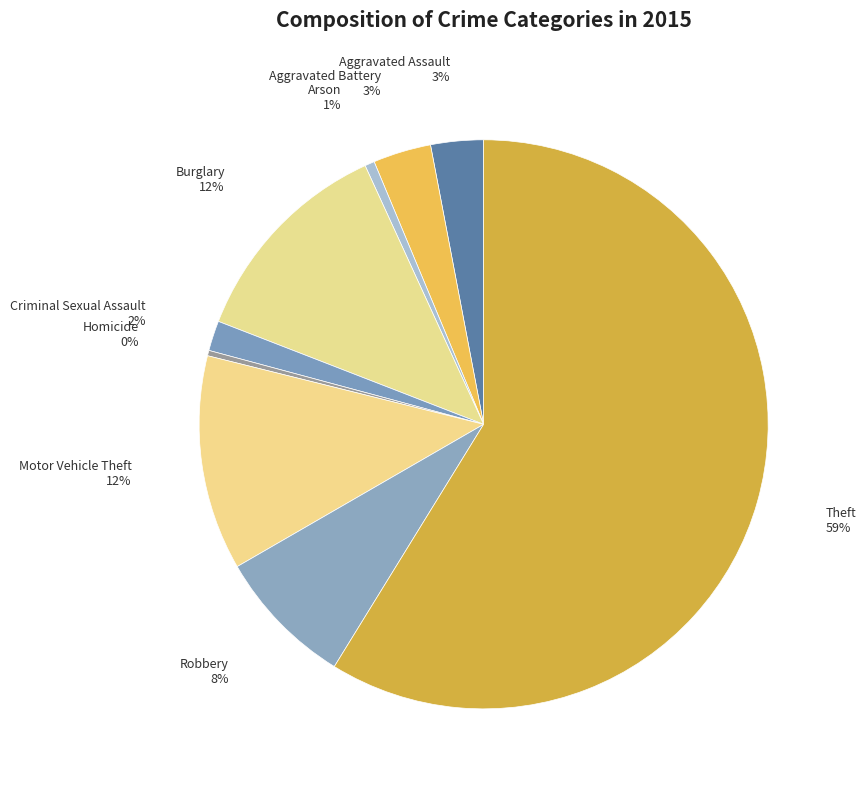

What is the smallest slice in the pie chart?

Homicide